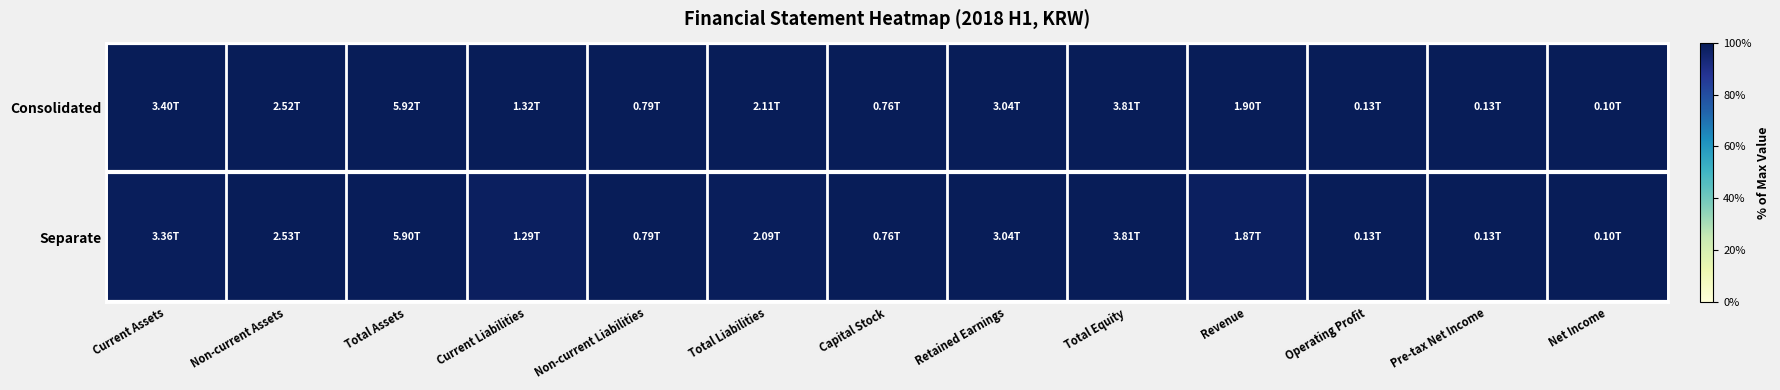

Reading right to left, list all the values displayed in this chart.

Consolidated: Net Income=1.0	Pre-tax Net Income=1.0	Operating Profit=1.0	Revenue=1.0	Total Equity=1.0	Retained Earnings=1.0	Capital Stock=1.0	Total Liabilities=1.0	Non-current Liabilities=1.0	Current Liabilities=1.0	Total Assets=1.0	Non-current Assets=1.0	Current Assets=1.0
Separate: Net Income=1.0	Pre-tax Net Income=1.0	Operating Profit=1.0	Revenue=1.0	Total Equity=1.0	Retained Earnings=1.0	Capital Stock=1.0	Total Liabilities=1.0	Non-current Liabilities=1.0	Current Liabilities=1.0	Total Assets=1.0	Non-current Assets=1.0	Current Assets=1.0